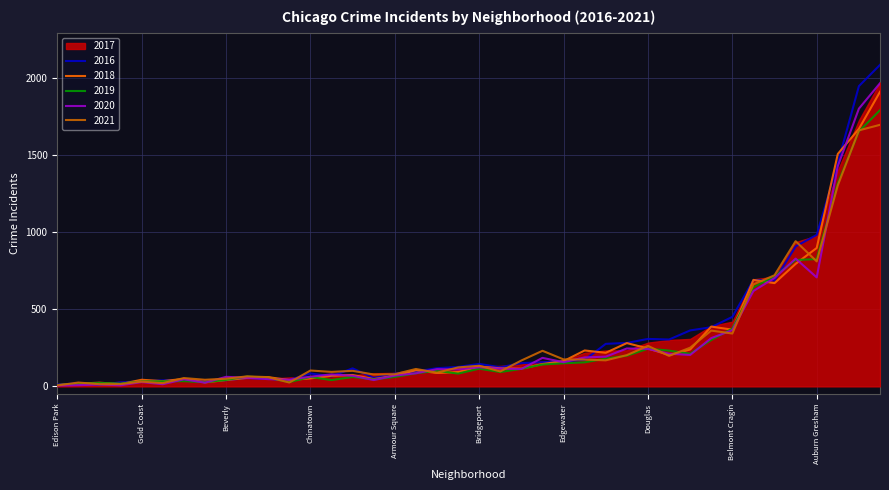

At Edison Park, list the series in order from smallest to largest.

2020, 2021, 2019, 2018, 2017, 2016